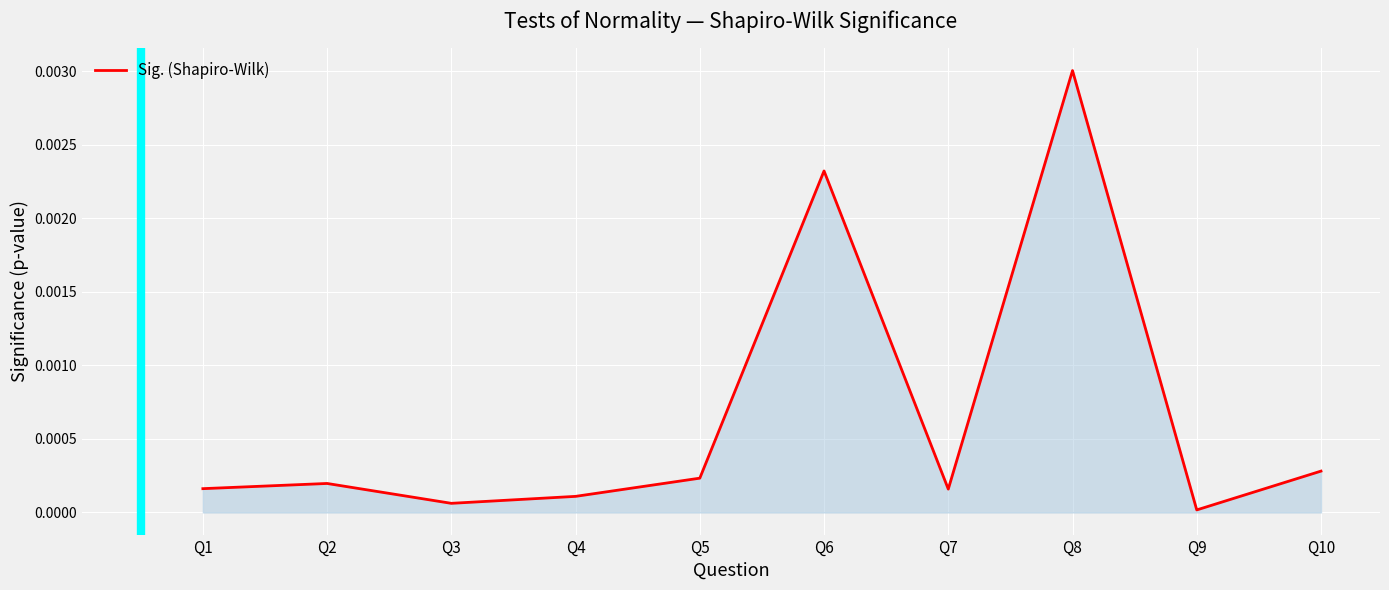

Which has a higher value, Q4 or Q2?

Q2